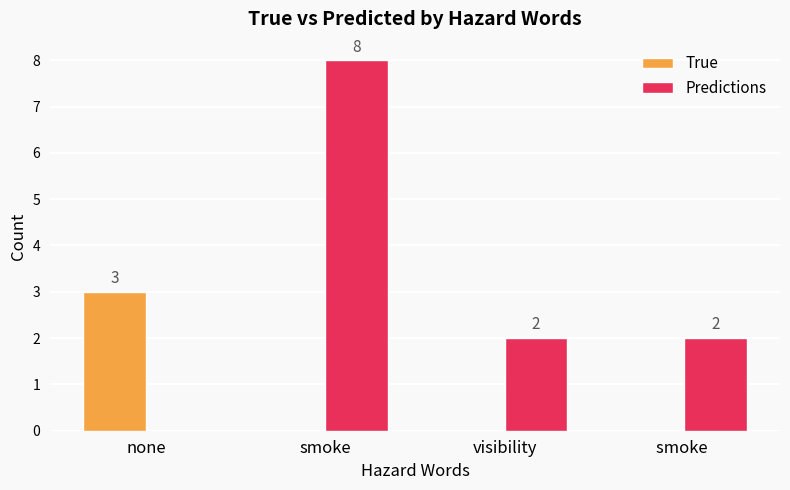

Between none and smoke , which series saw the biggest shift?

True